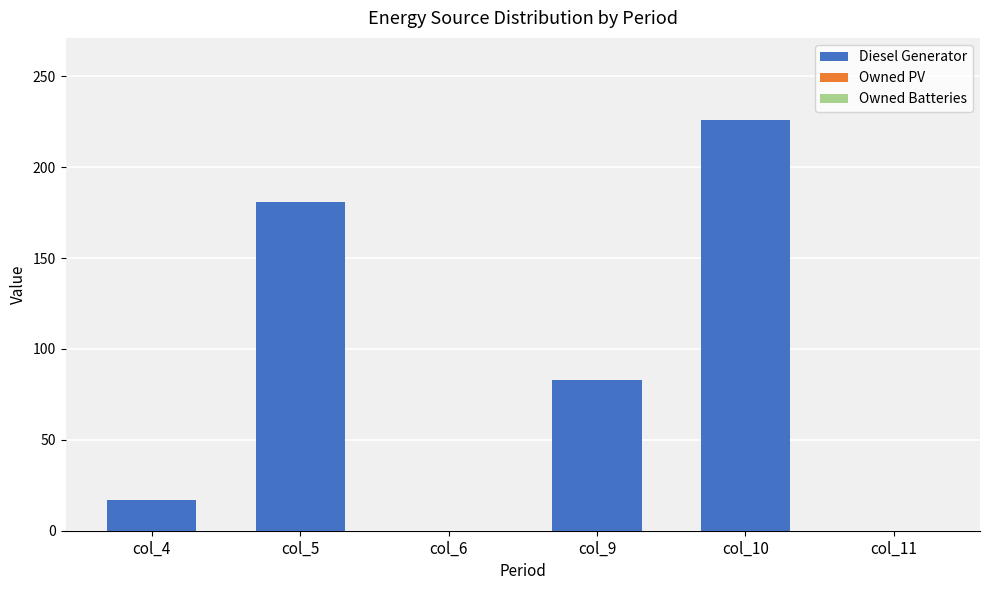

Are the bars horizontal?

No